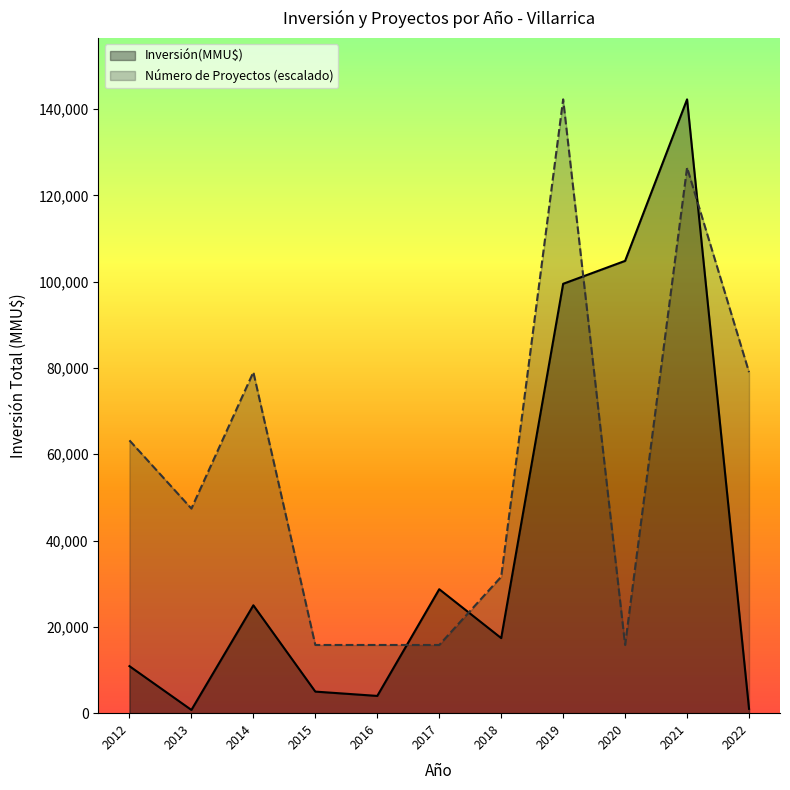

Where do Número de Proyectos (escalado) and Inversión(MMU$) first cross each other?

2016 and 2017